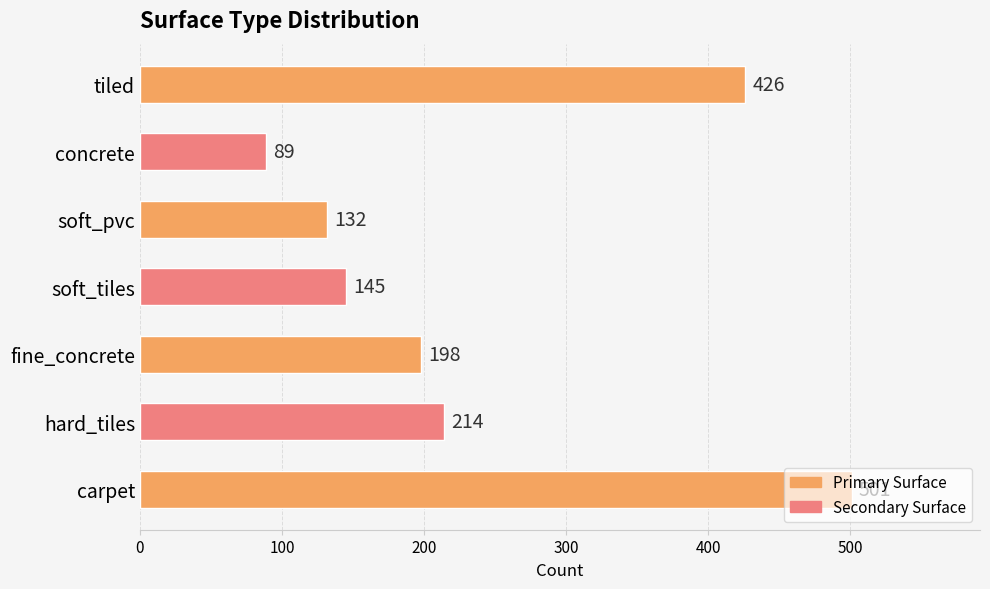

Which label corresponds to the largest value in the chart?

carpet